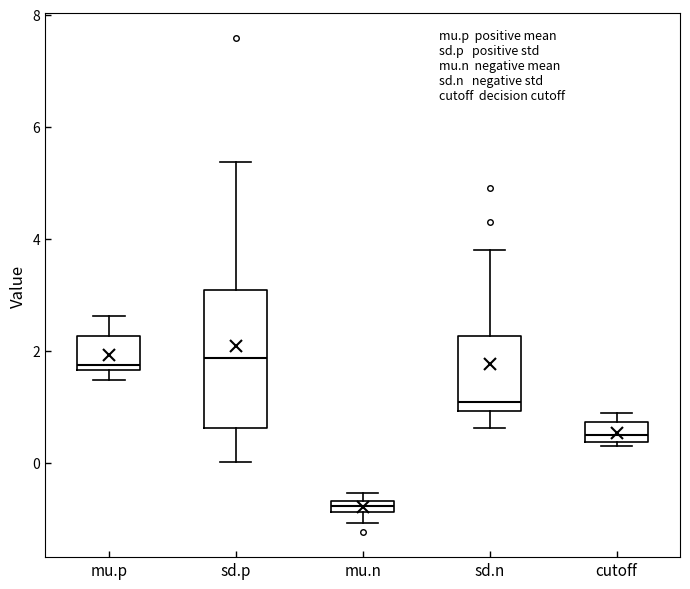

Where is the lower edge of the box for mu.p on the y-axis? The values are not printed on the chart, so give them approximately, as read against the axis.

1.6